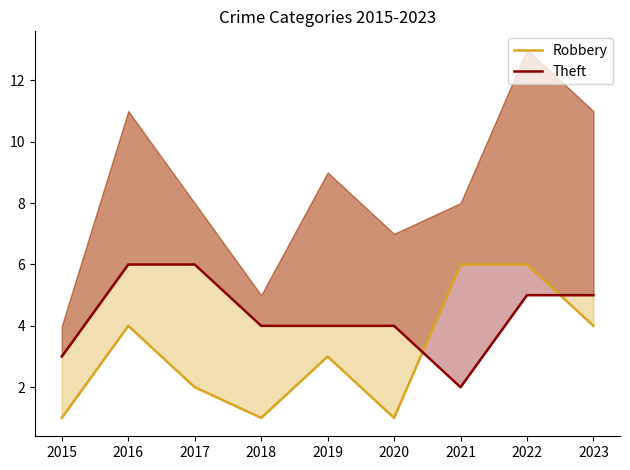

The value of Robbery at 2022 is 6. True or false?

True